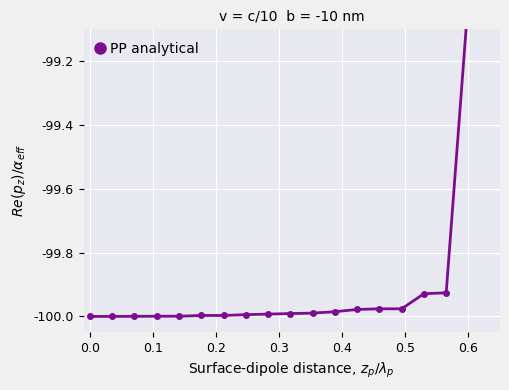

Is it true that the value at 10 is -100.0?

True